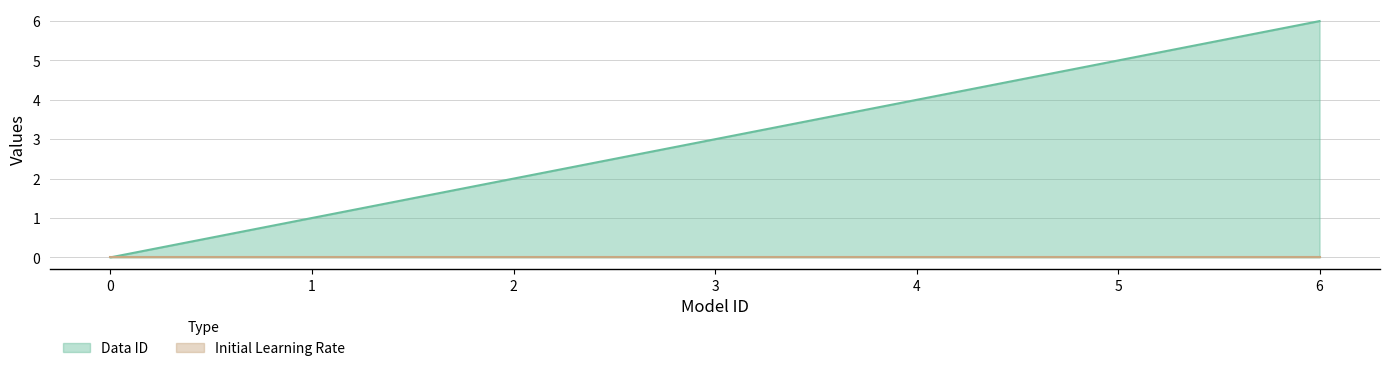

What is the difference between the maximum and second lowest values?

5